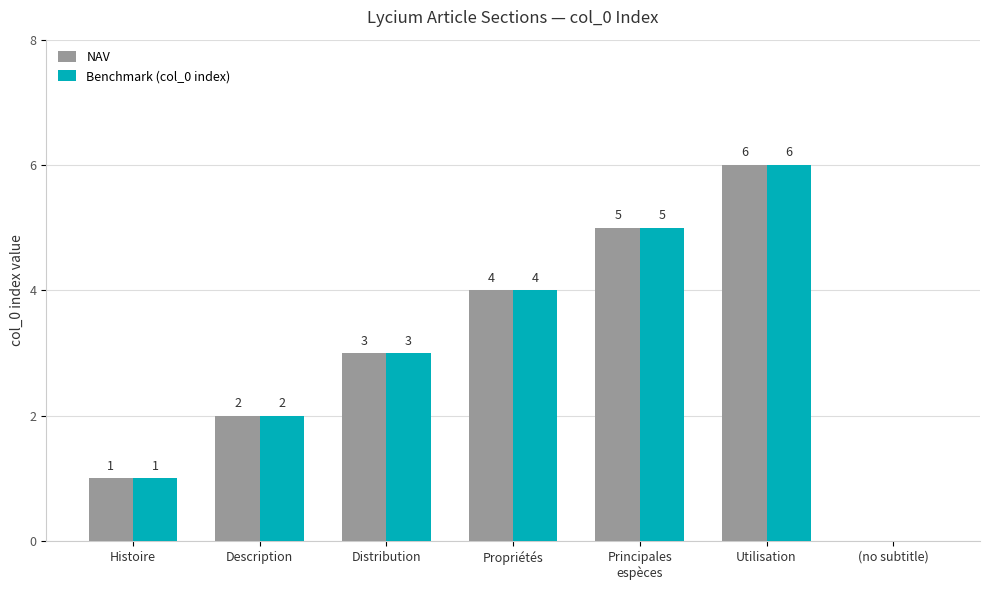

Reading left to right, transcribe all the data shown in this chart.

NAV: Histoire=1	Description=2	Distribution=3	Propriétés=4	Principales
espèces=5	Utilisation=6	(no subtitle)=0
Benchmark (col_0 index): Histoire=1	Description=2	Distribution=3	Propriétés=4	Principales
espèces=5	Utilisation=6	(no subtitle)=0